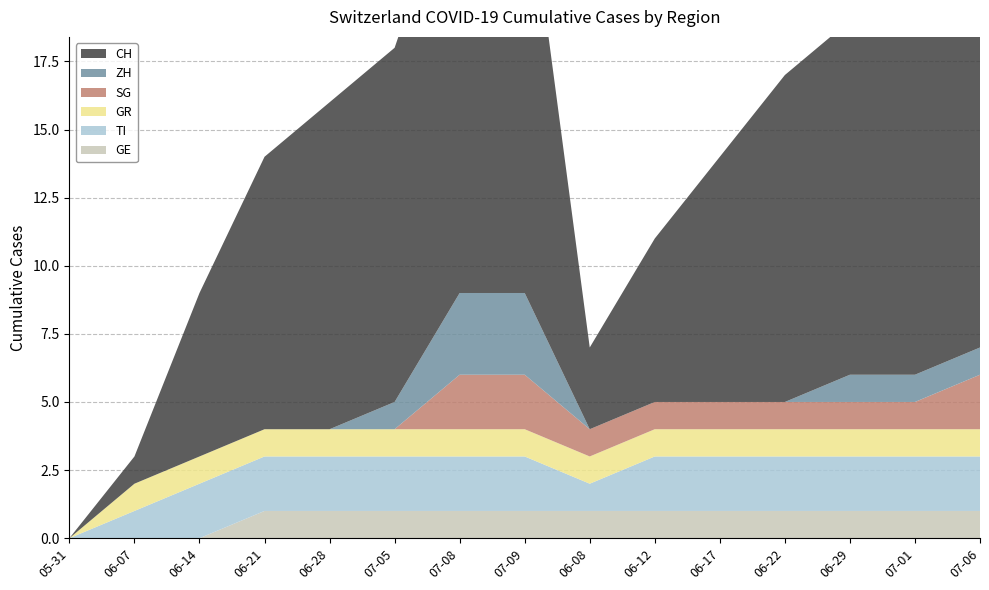

Reading left to right, what are all the values shown in this chart?

GE: 2020-05-31=0	2020-06-07=0	2020-06-14=0	2020-06-21=1	2020-06-28=1	2020-07-05=1	2020-07-08=1	2020-07-09=1	2020-06-08=1	2020-06-12=1	2020-06-17=1	2020-06-22=1	2020-06-29=1	2020-07-01=1	2020-07-06=1
TI: 2020-05-31=0	2020-06-07=1	2020-06-14=2	2020-06-21=2	2020-06-28=2	2020-07-05=2	2020-07-08=2	2020-07-09=2	2020-06-08=1	2020-06-12=2	2020-06-17=2	2020-06-22=2	2020-06-29=2	2020-07-01=2	2020-07-06=2
GR: 2020-05-31=0	2020-06-07=1	2020-06-14=1	2020-06-21=1	2020-06-28=1	2020-07-05=1	2020-07-08=1	2020-07-09=1	2020-06-08=1	2020-06-12=1	2020-06-17=1	2020-06-22=1	2020-06-29=1	2020-07-01=1	2020-07-06=1
SG: 2020-05-31=0	2020-06-07=0	2020-06-14=0	2020-06-21=0	2020-06-28=0	2020-07-05=0	2020-07-08=2	2020-07-09=2	2020-06-08=1	2020-06-12=1	2020-06-17=1	2020-06-22=1	2020-06-29=1	2020-07-01=1	2020-07-06=2
ZH: 2020-05-31=0	2020-06-07=0	2020-06-14=0	2020-06-21=0	2020-06-28=0	2020-07-05=1	2020-07-08=3	2020-07-09=3	2020-06-08=0	2020-06-12=0	2020-06-17=0	2020-06-22=0	2020-06-29=1	2020-07-01=1	2020-07-06=1
CH: 2020-05-31=0	2020-06-07=1	2020-06-14=6	2020-06-21=10	2020-06-28=12	2020-07-05=13	2020-07-08=16	2020-07-09=16	2020-06-08=3	2020-06-12=6	2020-06-17=9	2020-06-22=12	2020-06-29=13	2020-07-01=13	2020-07-06=14